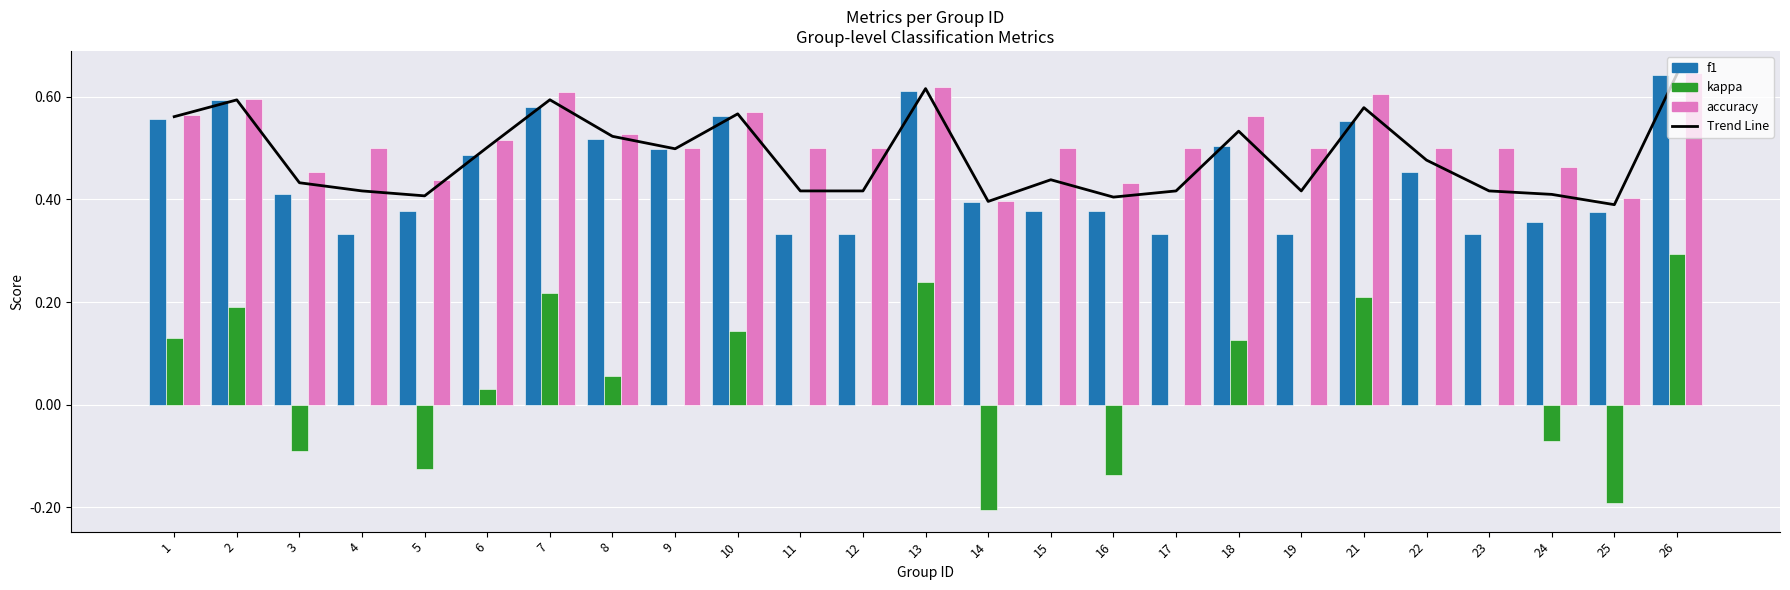

What is the difference between the maximum and minimum values in the f1 series?

0.3